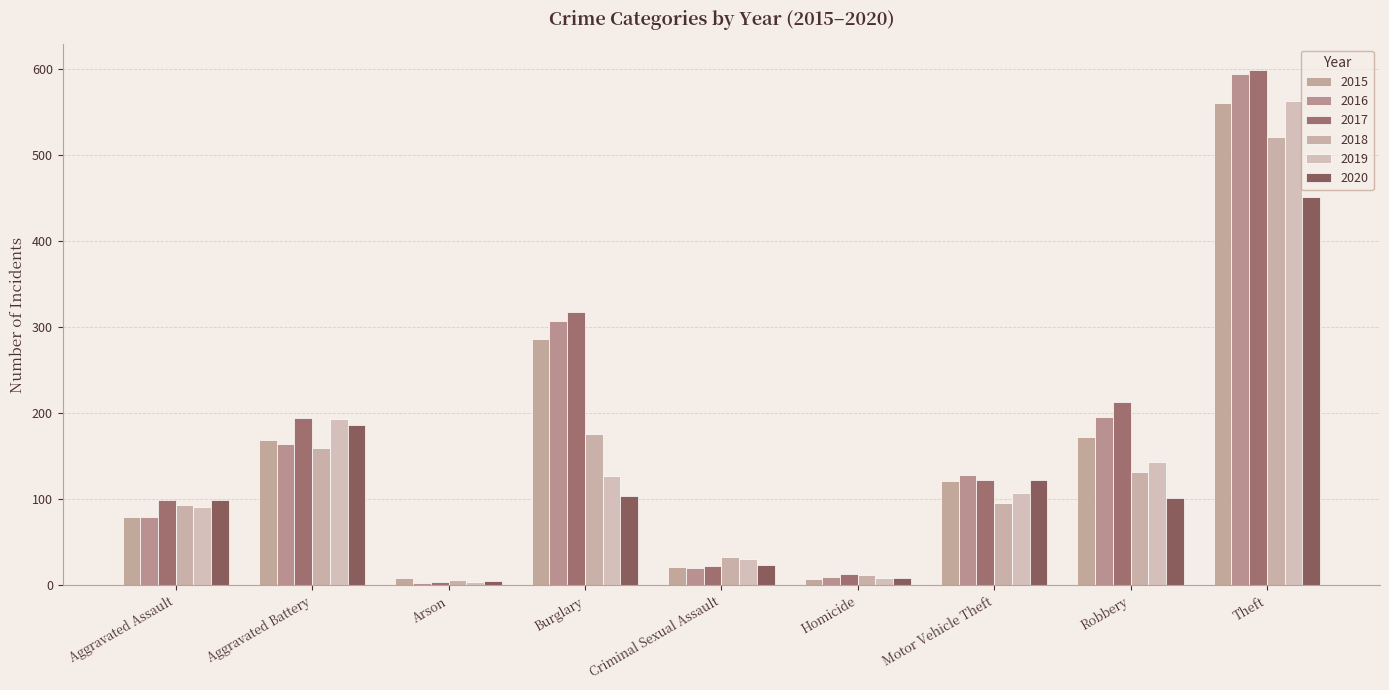

How many data points does each series have?

9